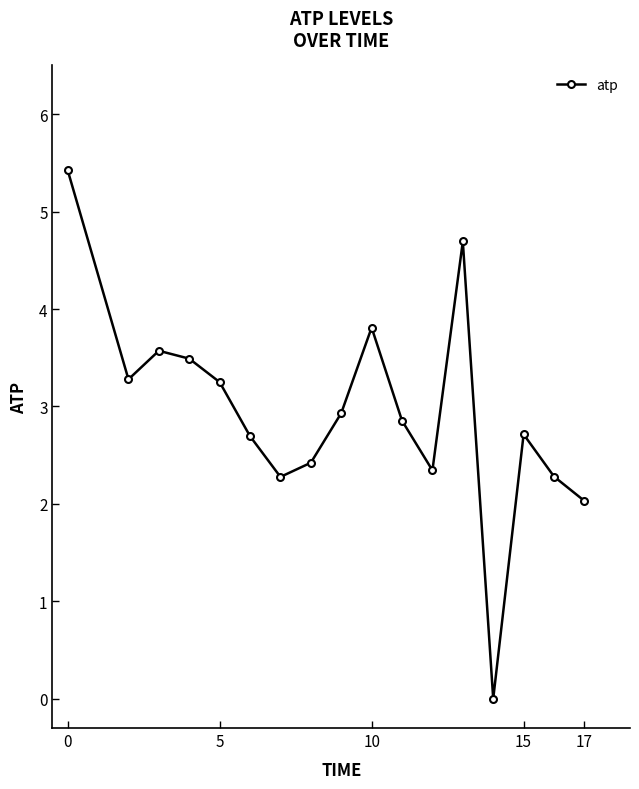

True or false: there are more than 1 points higher than both neighbors.

True